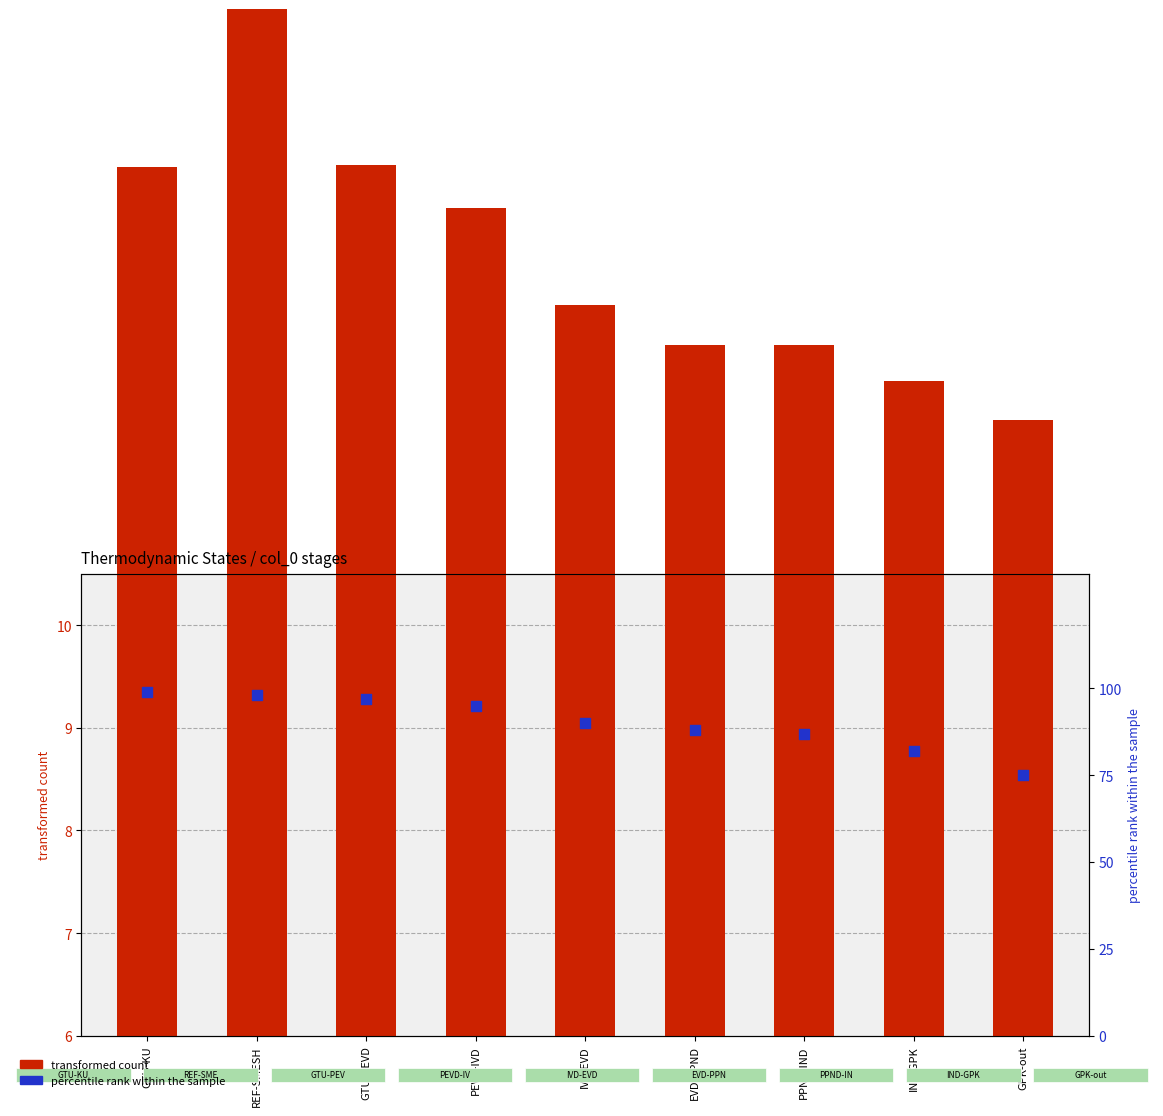

What are all the series names shown in the legend?

transformed count, percentile rank within the sample